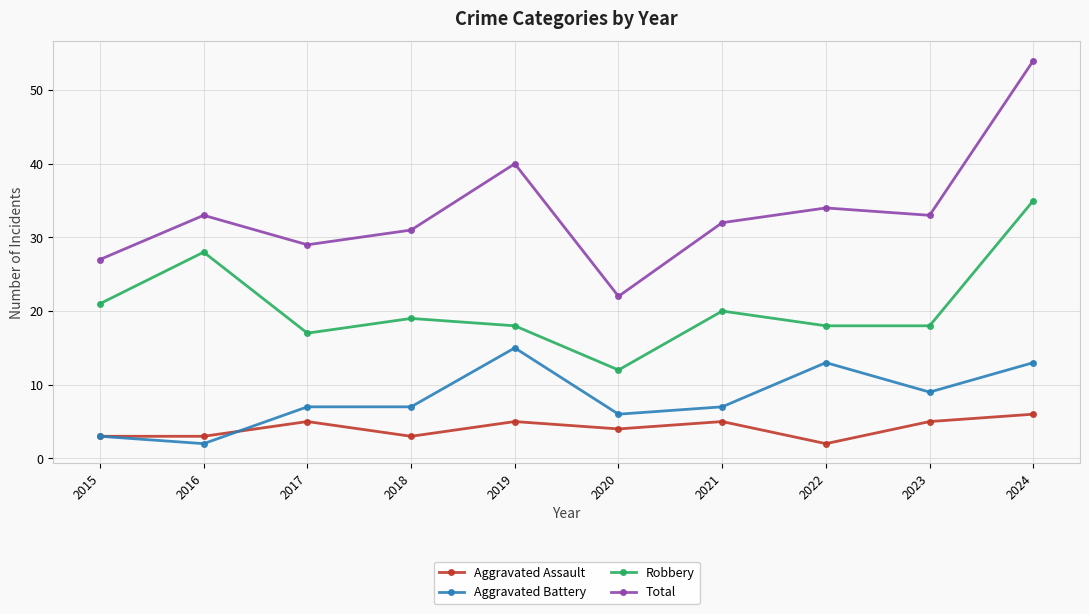

Reading right to left, list all the values displayed in this chart.

Aggravated Assault: 6	5	2	5	4	5	3	5	3	3
Aggravated Battery: 13	9	13	7	6	15	7	7	2	3
Robbery: 35	18	18	20	12	18	19	17	28	21
Total: 54	33	34	32	22	40	31	29	33	27